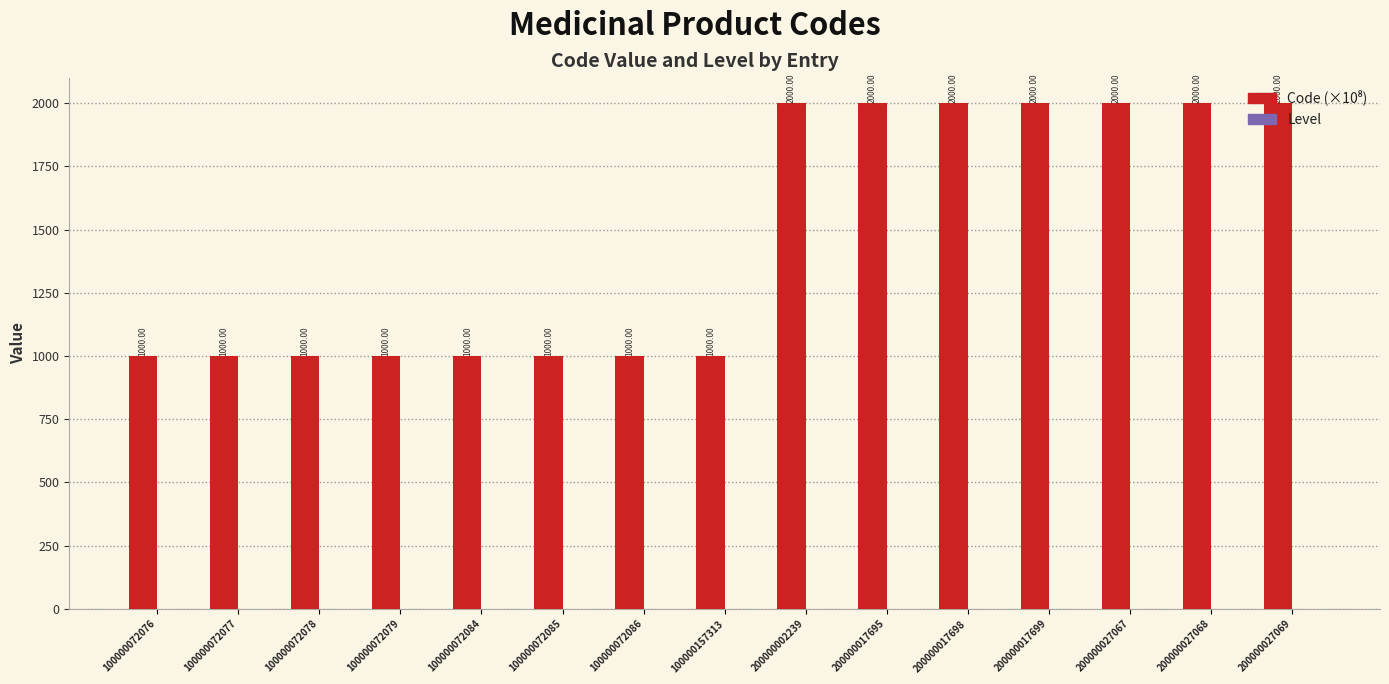

What is the total value across all series at 100000072079?

1001.0